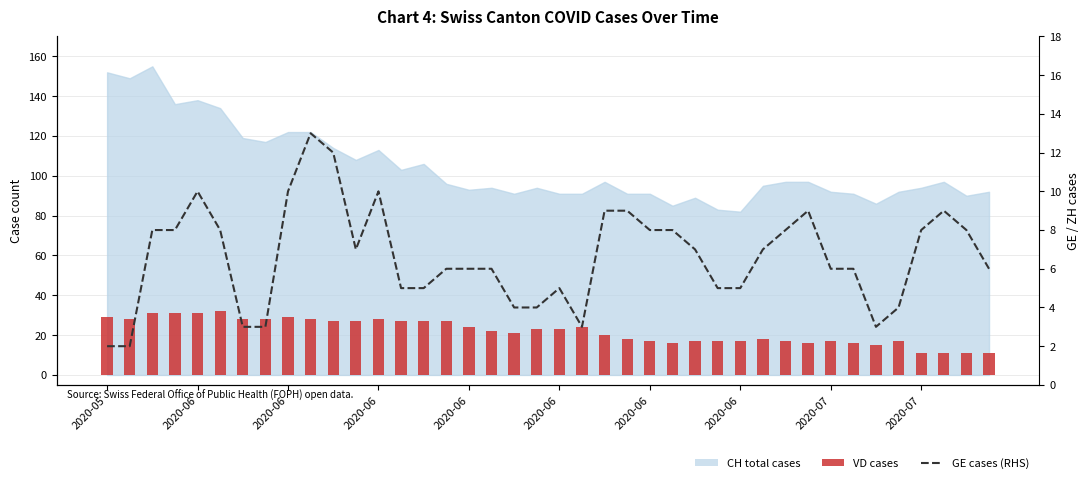

How many groups of bars are there?

40